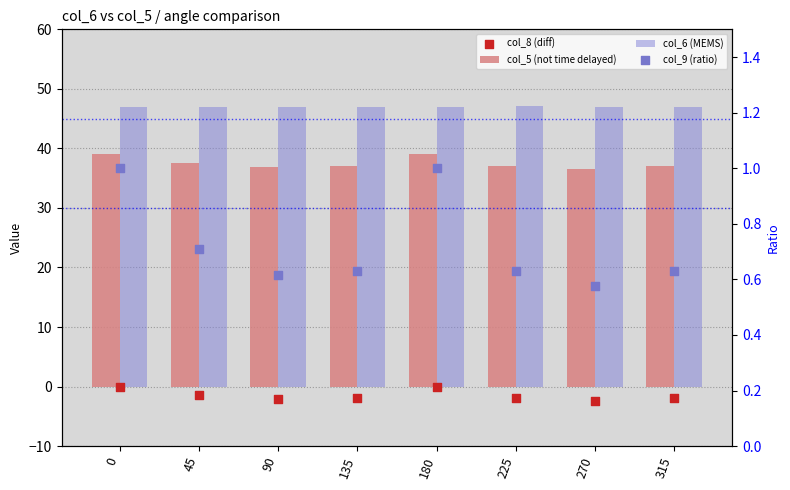

At how many categories does at least one series exceed 36?

8